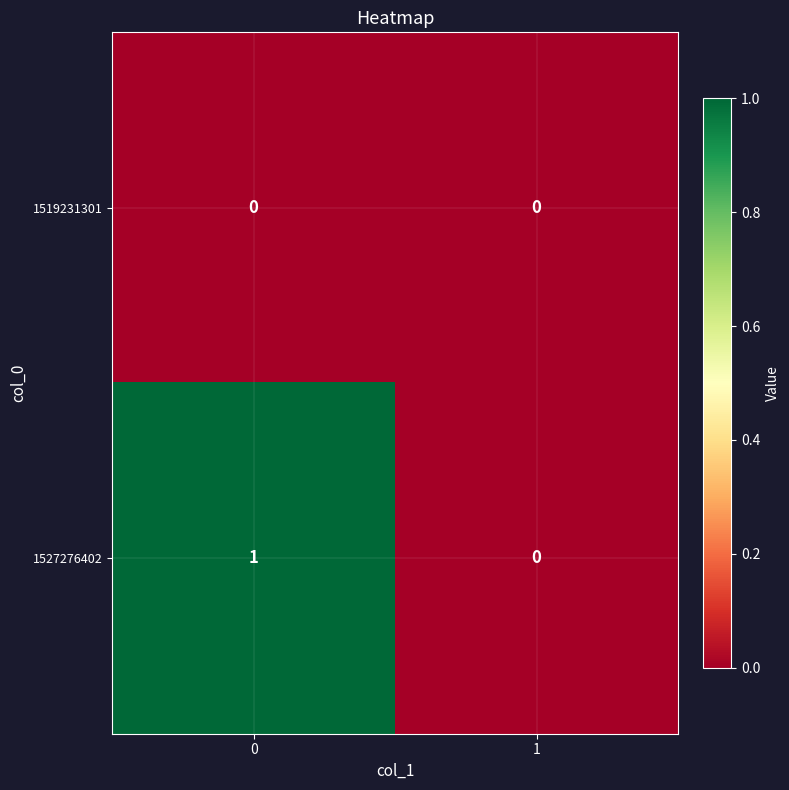

Rank the series by their average value, from highest to lowest.

1527276402, 1519231301